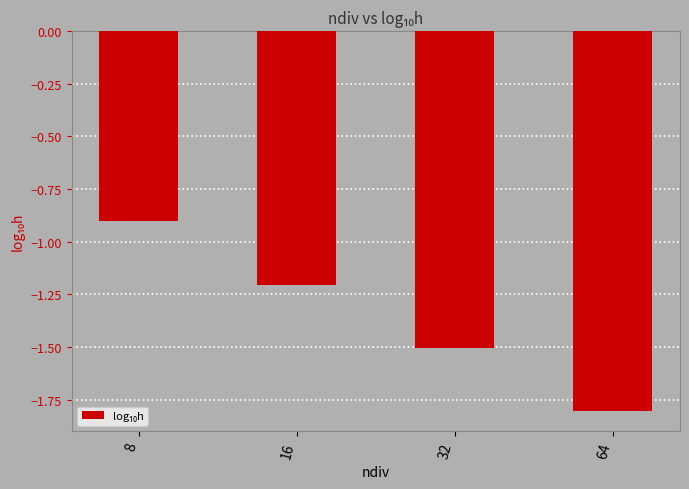

List the labels in order of value, largest first.

8, 16, 32, 64